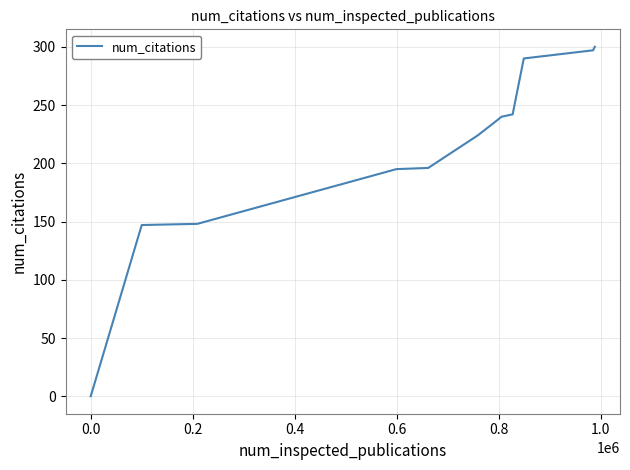

How many values are above zero?

10